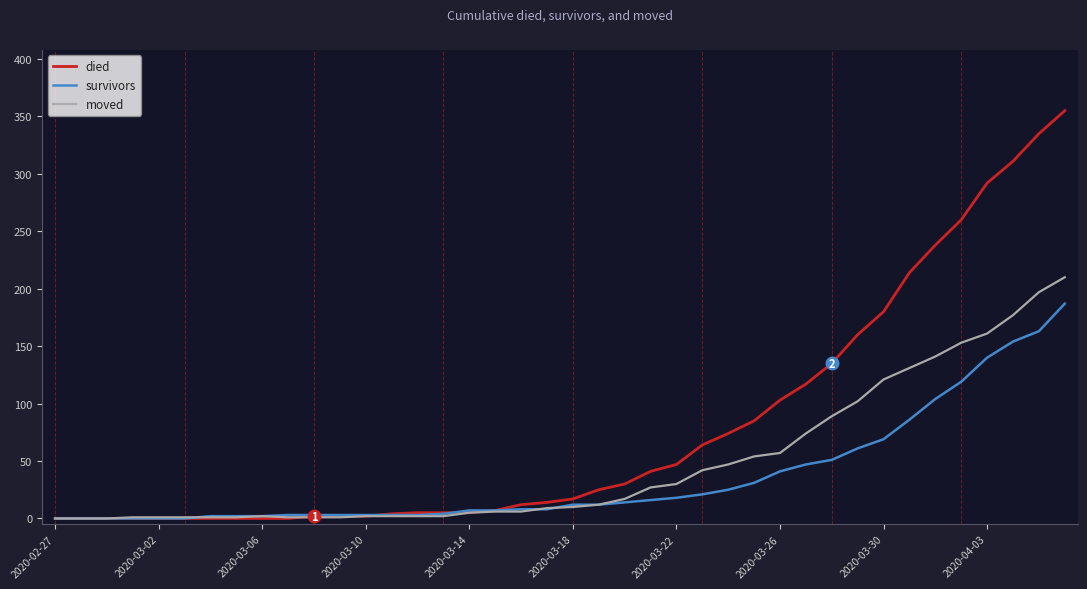

Rank the series by their maximum value, from highest to lowest.

died, moved, survivors